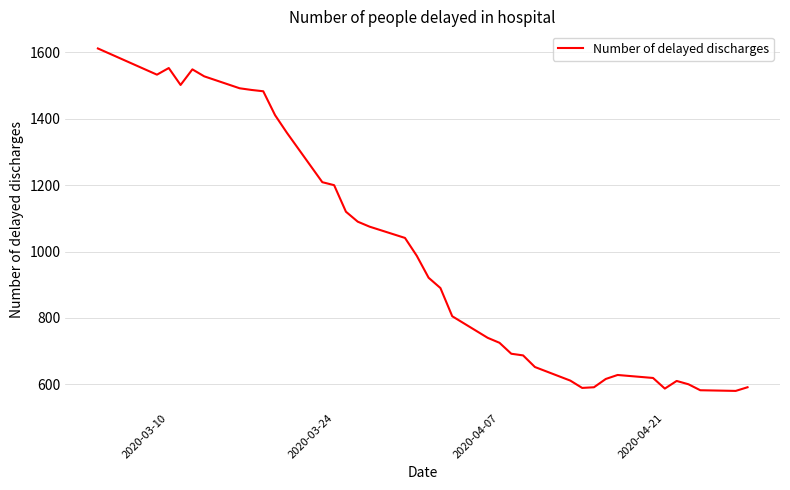

What is the difference between the maximum and second lowest values?

1030